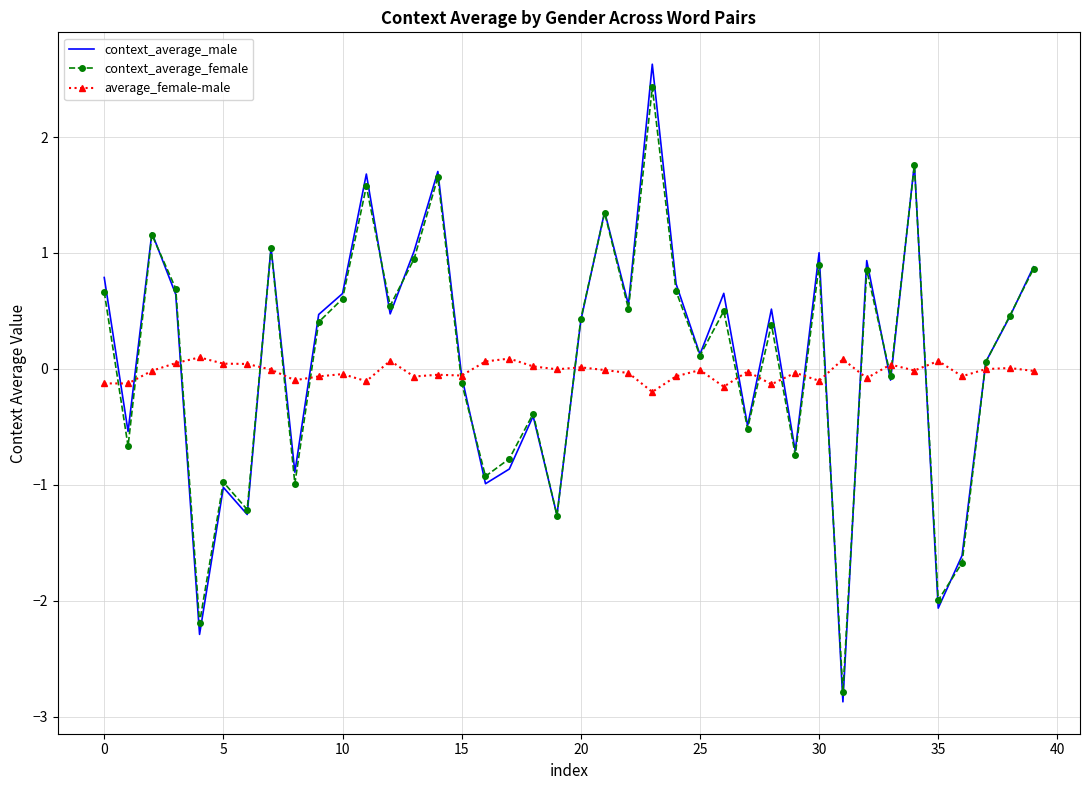

True or false: average_female-male and context_average_female cross at least once.

True